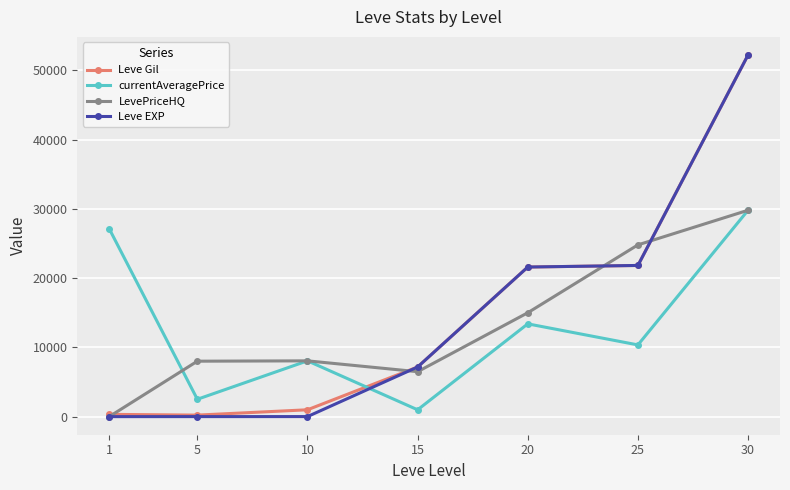

What is the difference between the maximum and minimum values in the Leve EXP series?

52219.0